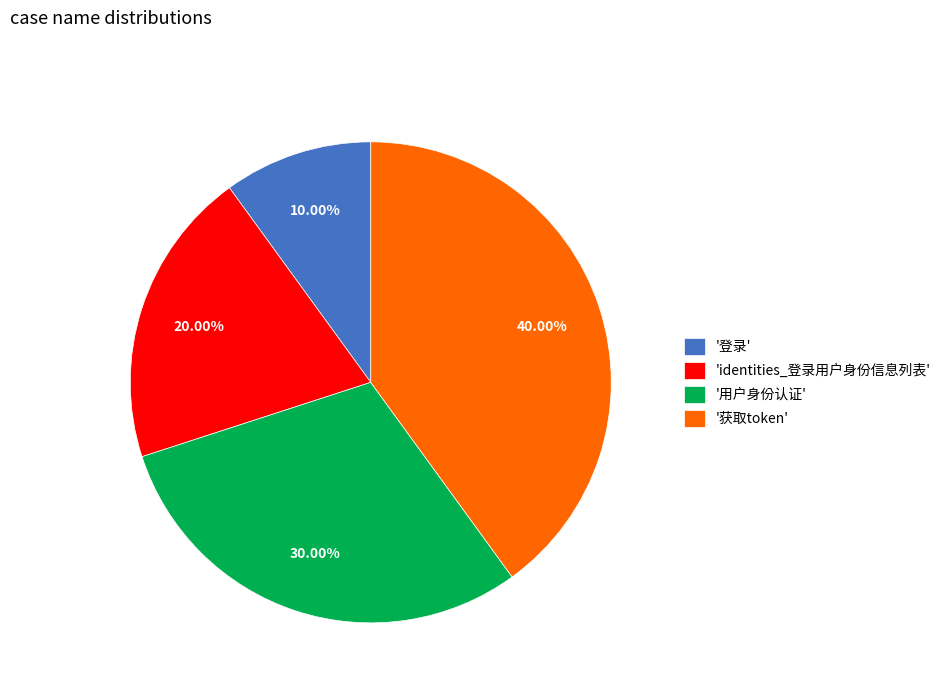

Is '登录' the majority of the pie?

No